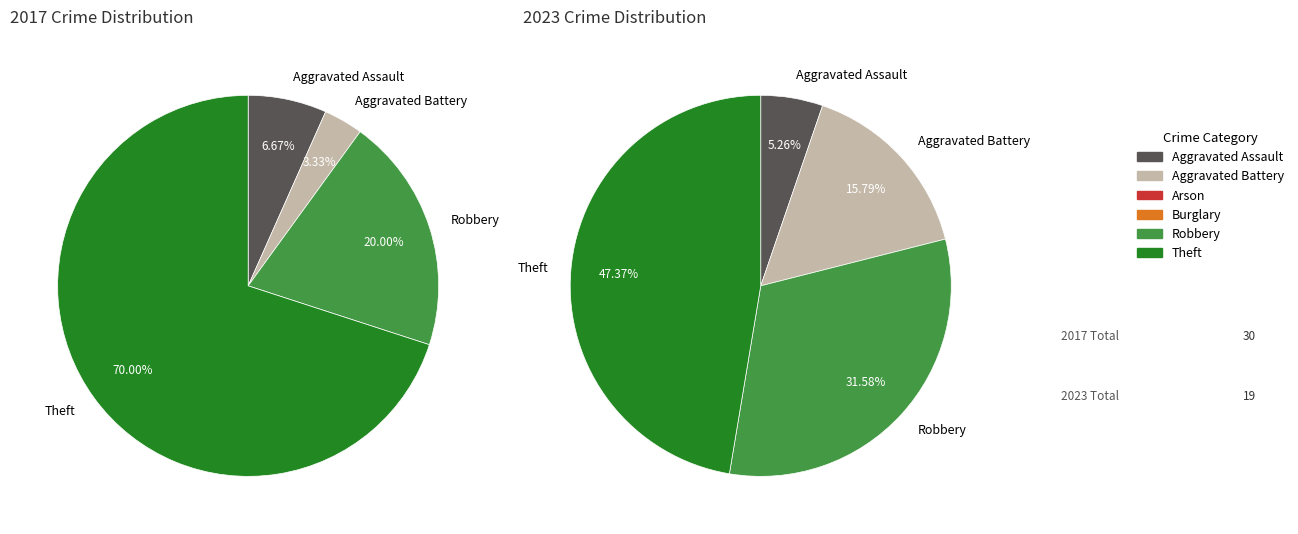

Which category has the smallest portion of the pie?

Arson